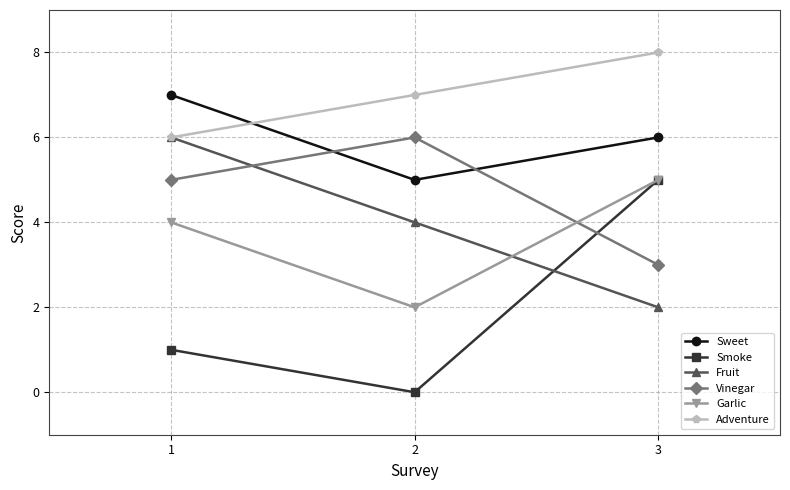

Is the value of Sweet at 3 greater than the value of Garlic at 3?

Yes